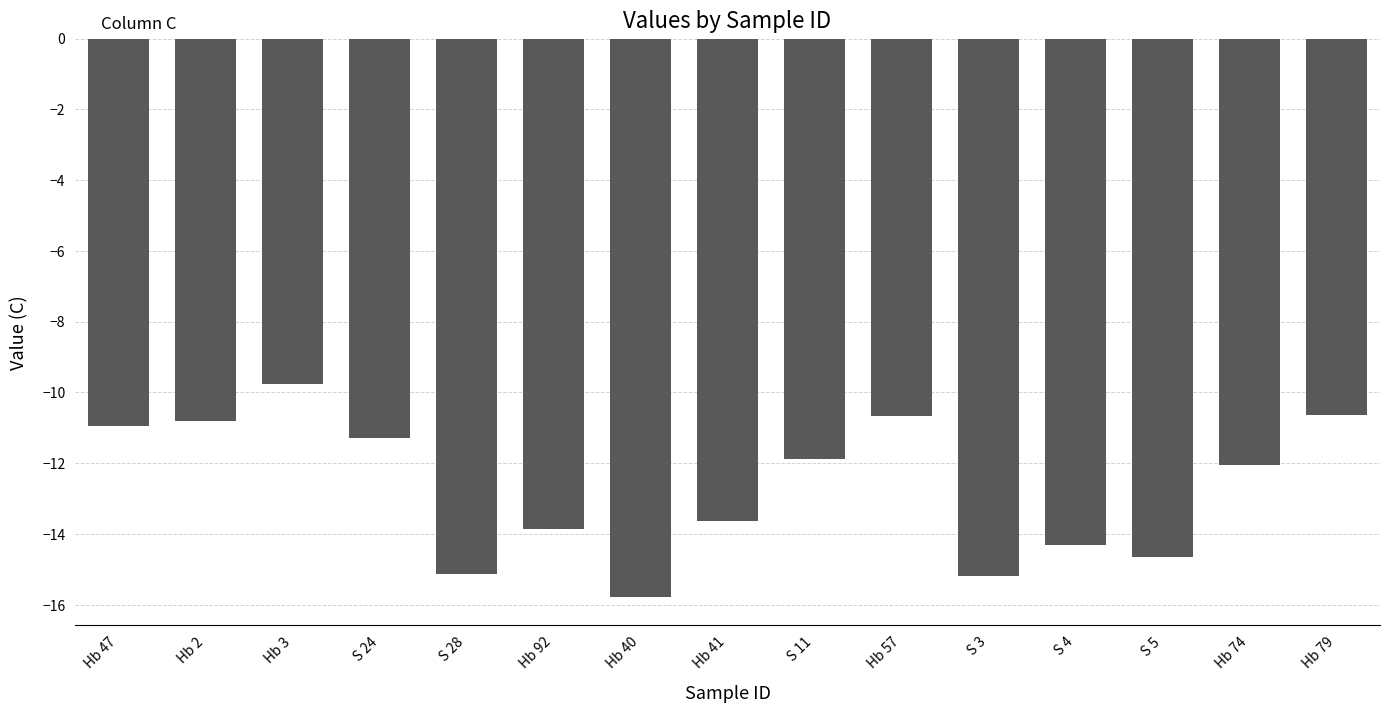

Where does the data first go above -12?

Hb 47